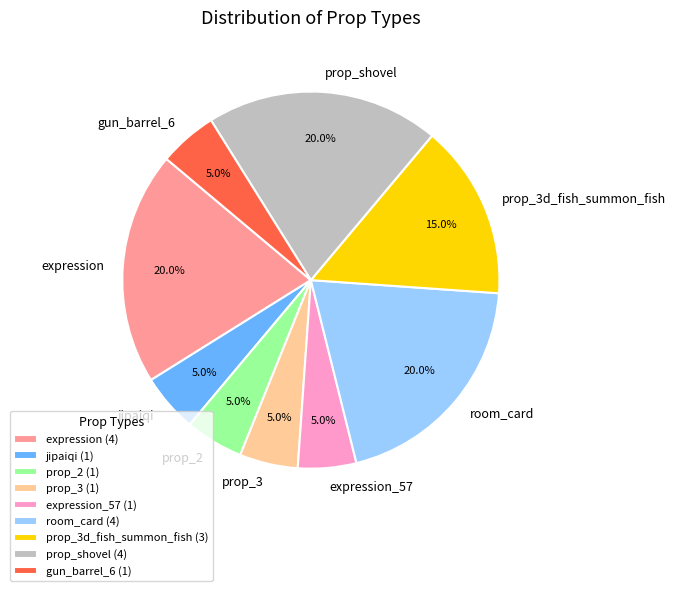

Between prop_3 and prop_3d_fish_summon_fish, which is larger?

prop_3d_fish_summon_fish